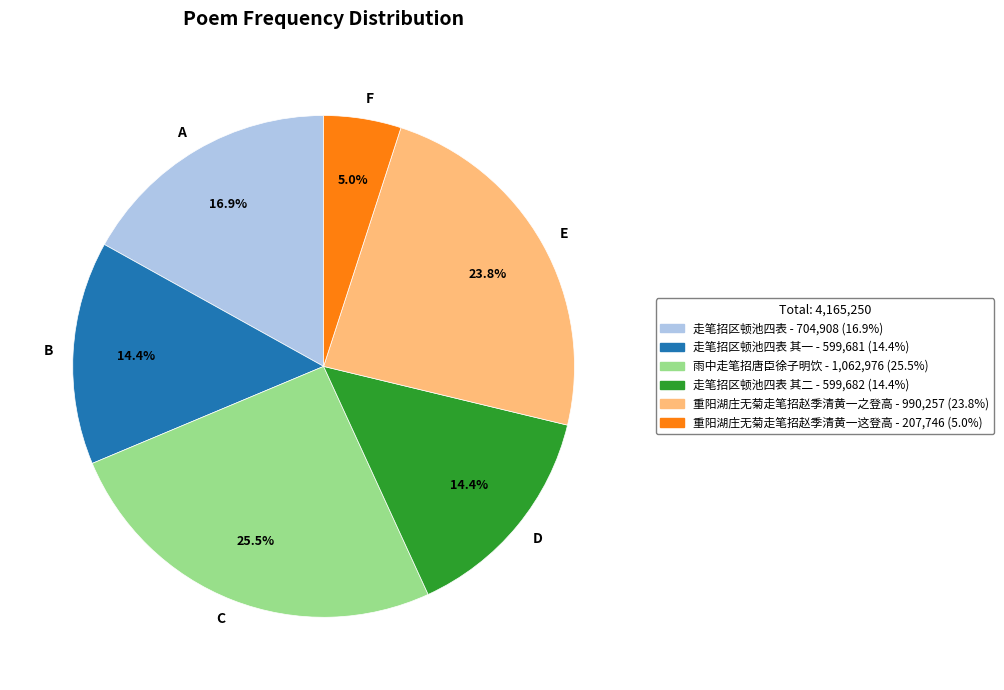

What is the ratio of the value at A to the value at F?

3.4